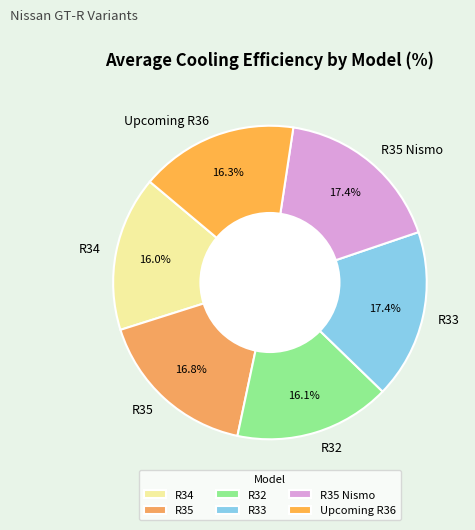

To the nearest percent, what is the average slice percentage?

17%